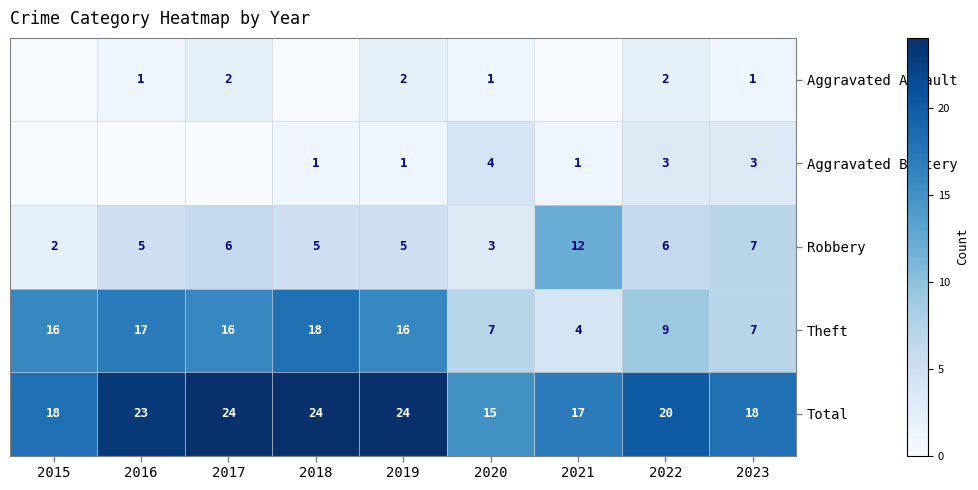

What is the sum of all Theft values?

110